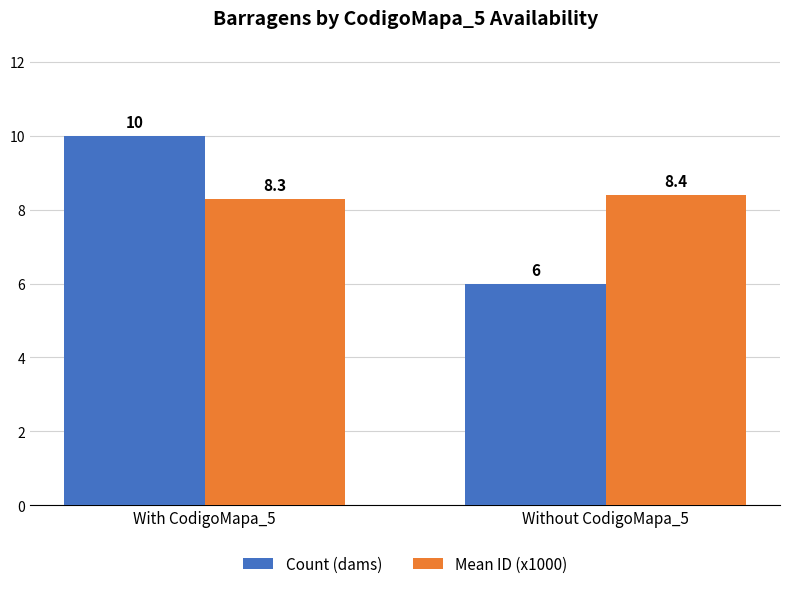

What is the average value of the Mean ID (x1000) series?

8.4